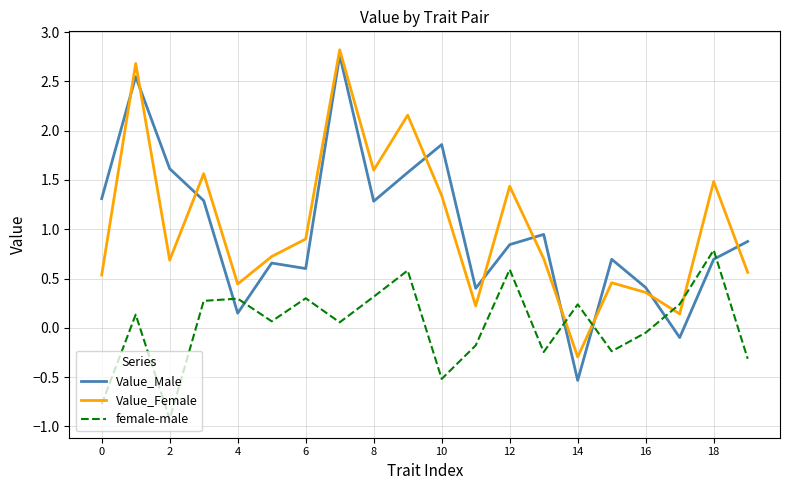

Which series has the largest range (max minus min)?

Value_Male